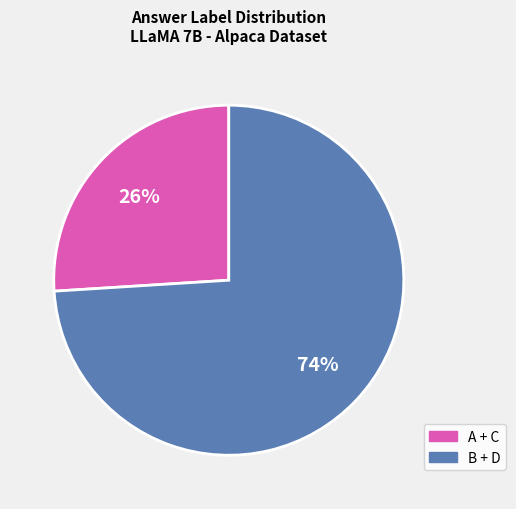

Is there a majority slice in this chart?

Yes